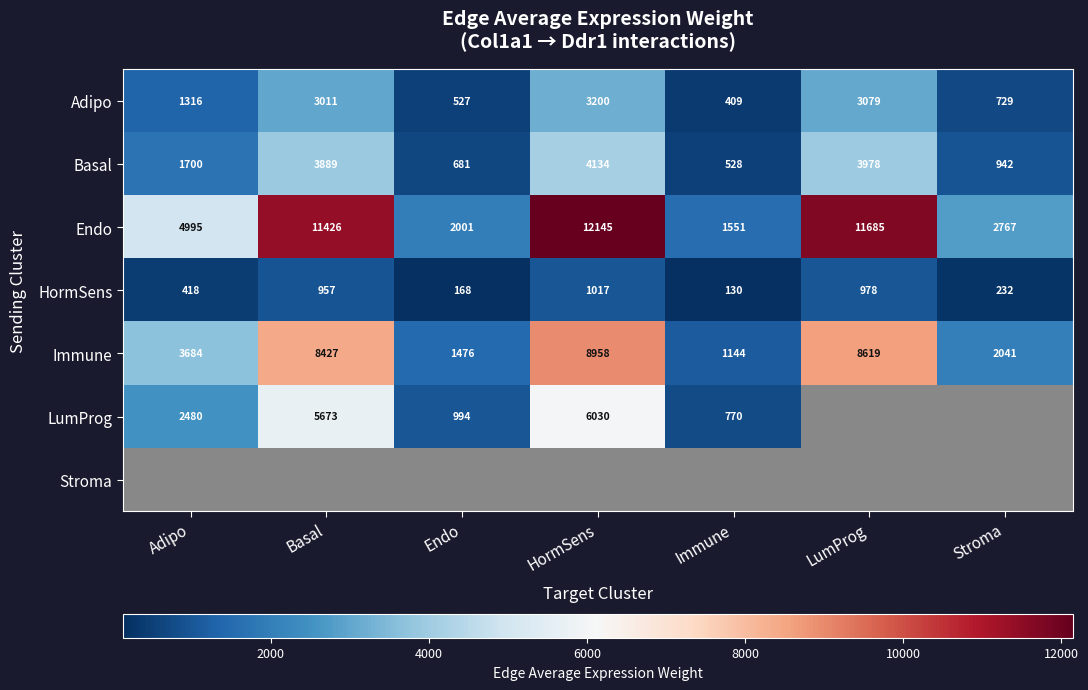

Rank the categories by Adipo value from highest to lowest.

HormSens, LumProg, Basal, Adipo, Stroma, Endo, Immune